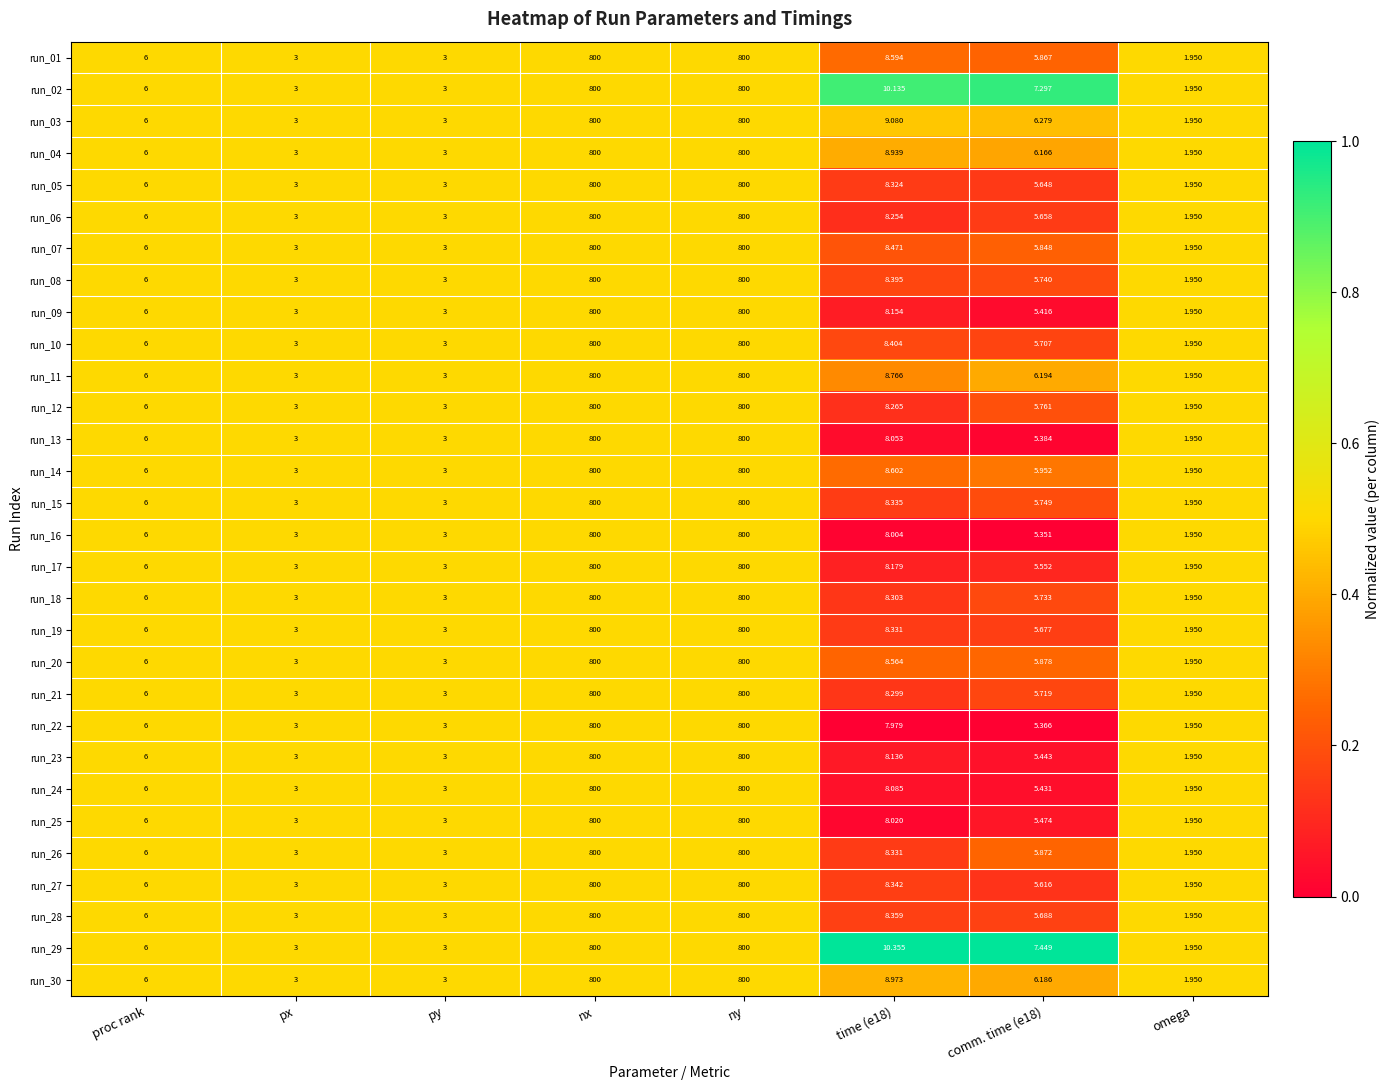

What is the greatest value displayed?

800.0